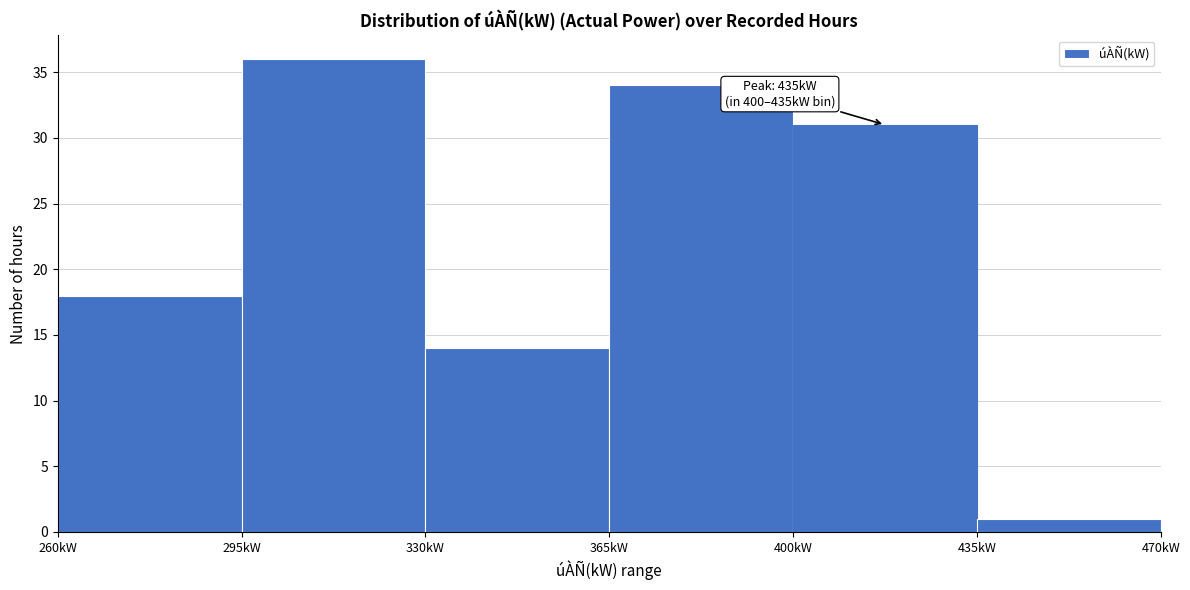

Over which range of the x-axis is the bar tallest?

295 to 330